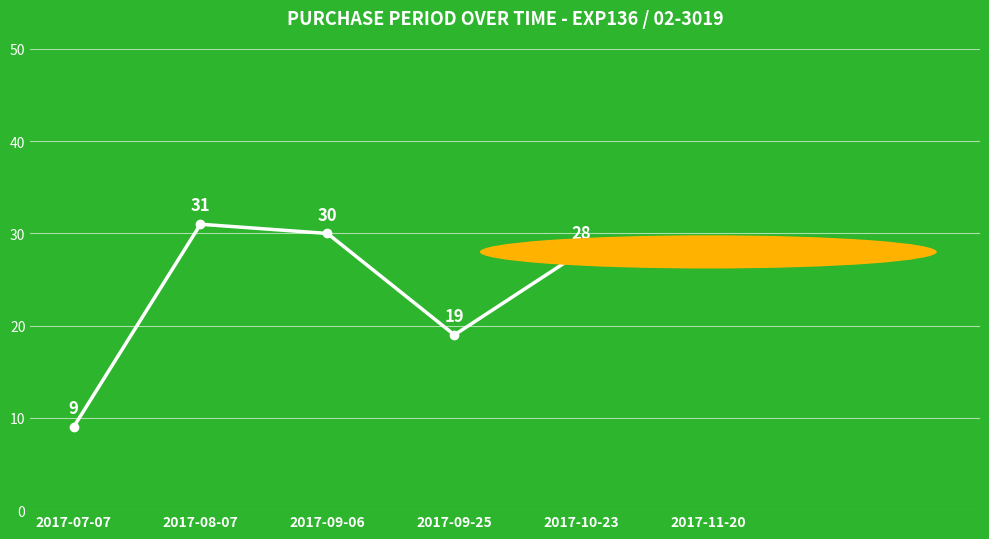

Reading left to right, list all the values displayed in this chart.

9	31	30	19	28	28